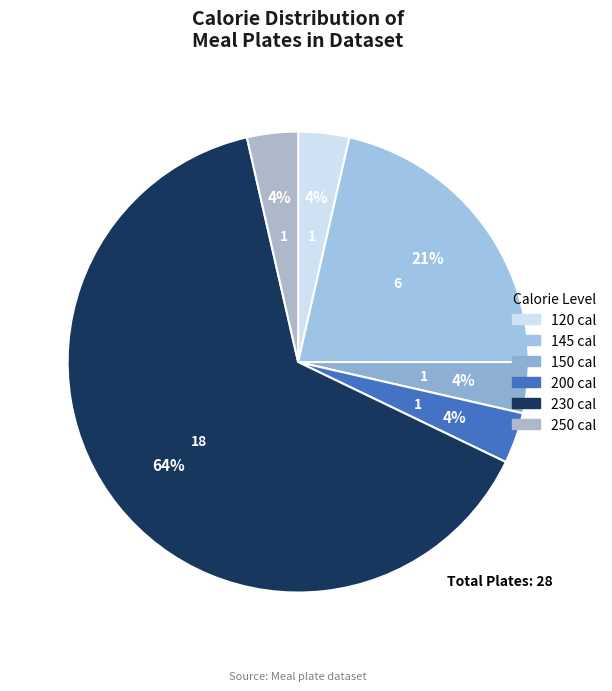

How many slices are in this pie chart?

6